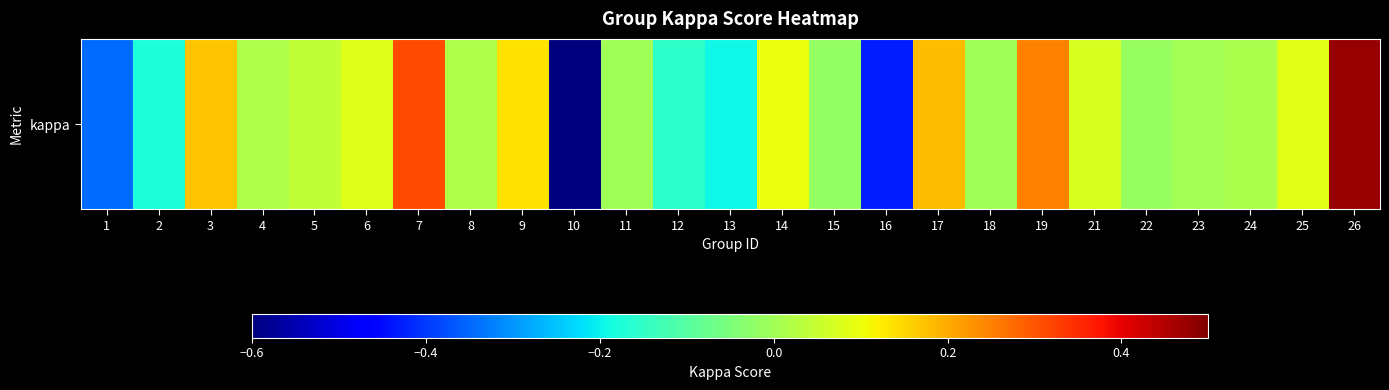

At which label is the value closest to 0?

11